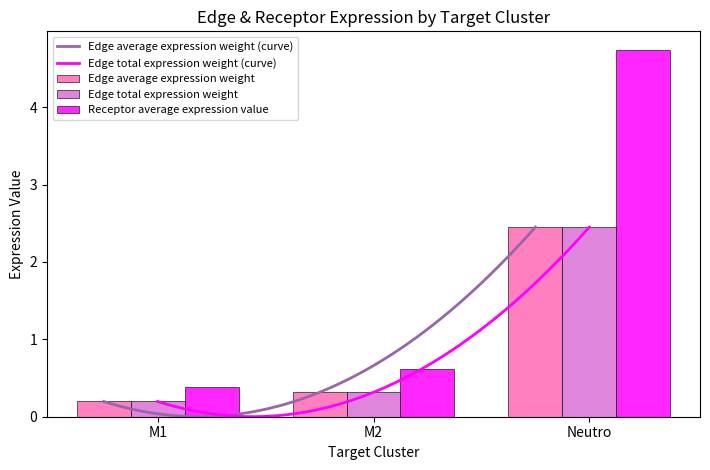

True or false: Edge average expression weight has a value of 0.2 at M1.

True